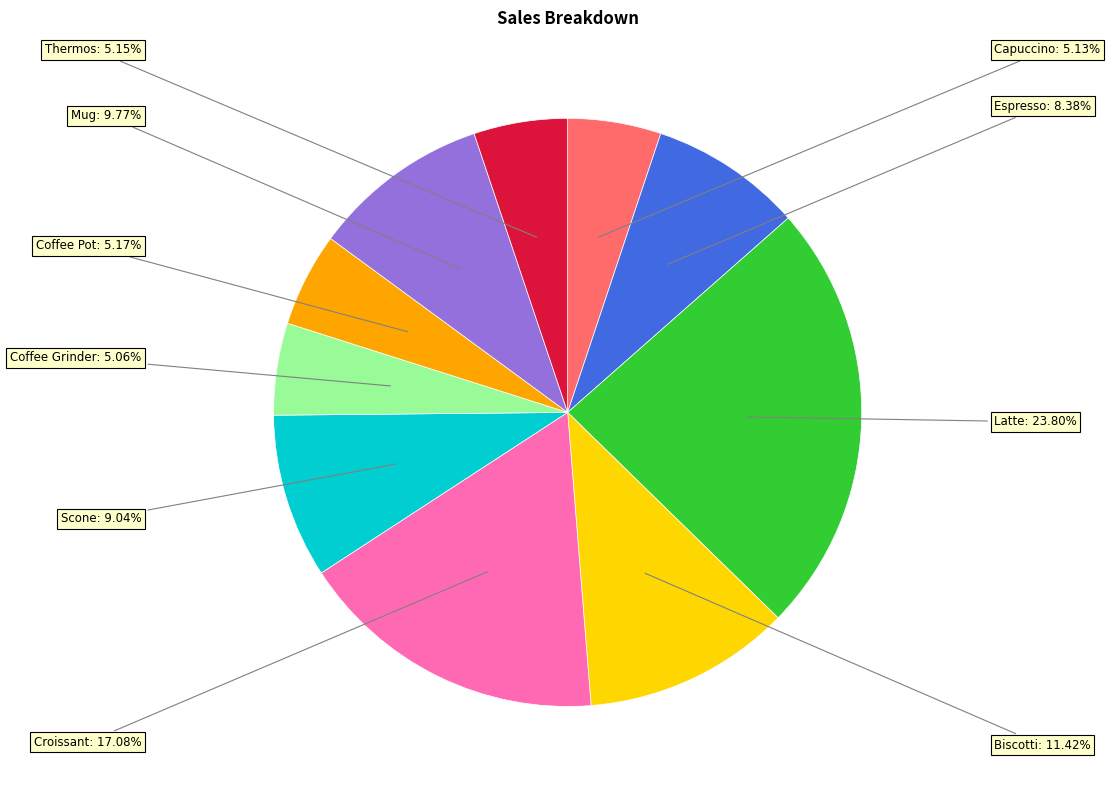

To the nearest percent, what is the combined percentage of Coffee Pot and Biscotti?

17%